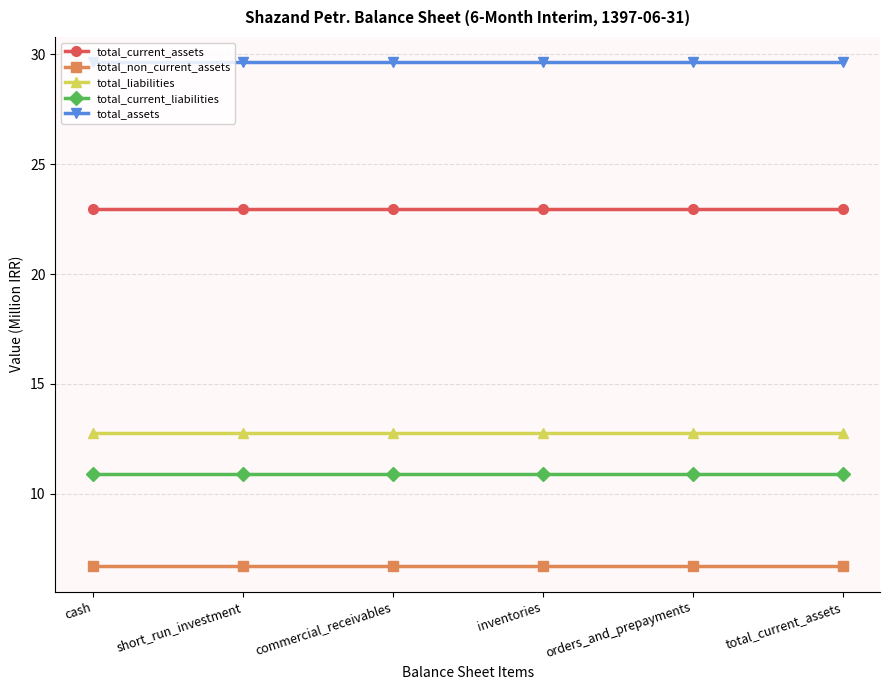

What is the maximum value for total_liabilities?

12.8